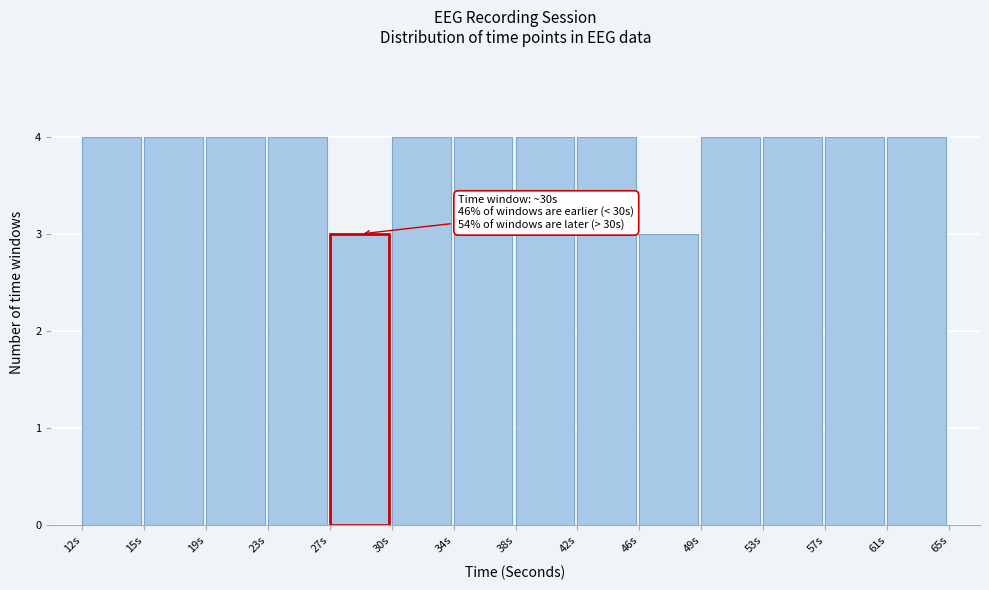

Reading right to left, extract all data points from this chart.

61s=4	57s=4	53s=4	49s=4	46s=3	42s=4	38s=4	34s=4	30s=4	27s=3	23s=4	19s=4	15s=4	12s=4